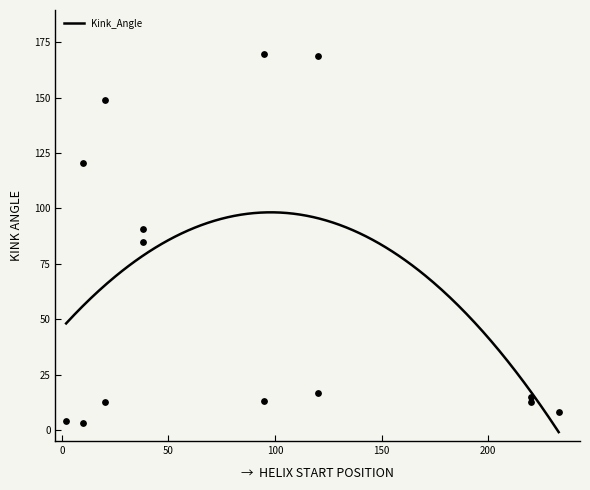

What is the highest value of the Kink_Angle series?

98.3